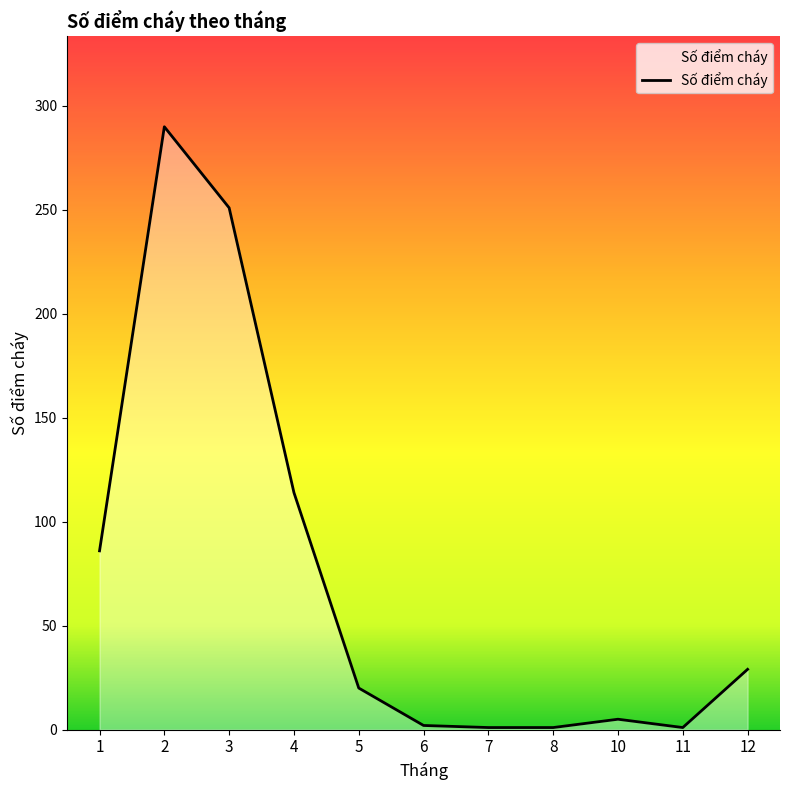

Is it true that the value at 4 is 114?

True